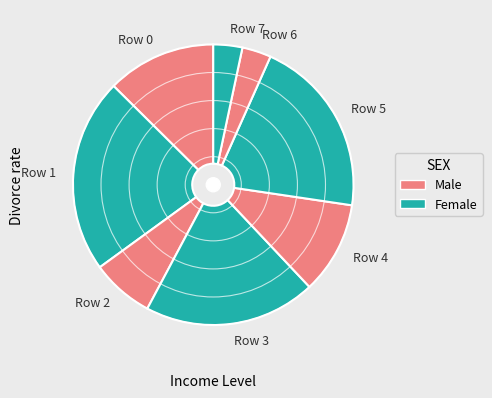

What is the ratio of the value at Row 4 to the value at Row 2?

1.5